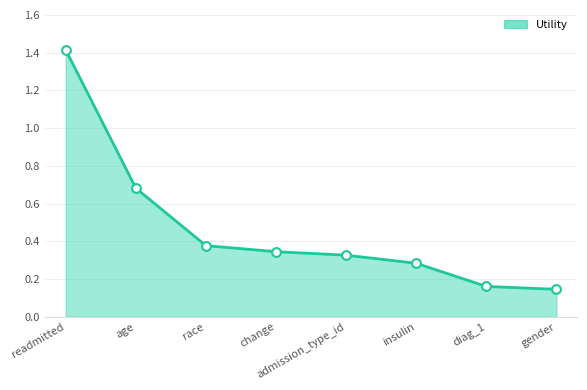

Which has a higher value, change or insulin?

change